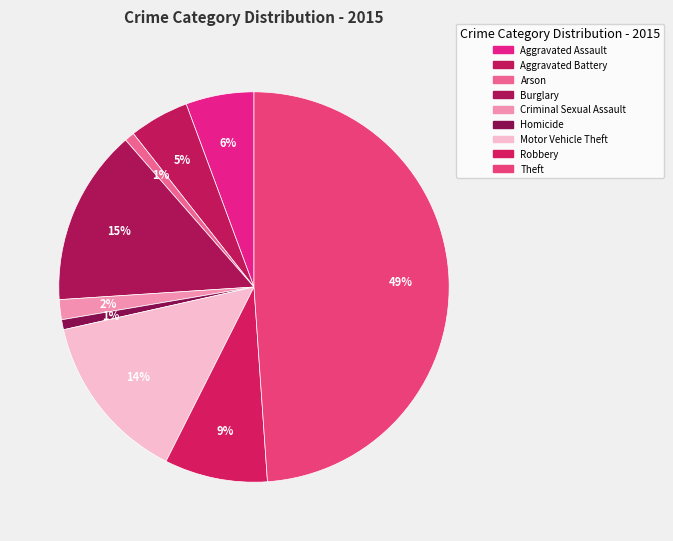

To the nearest percent, what is the difference between the Burglary and Robbery slice percentages?

6%